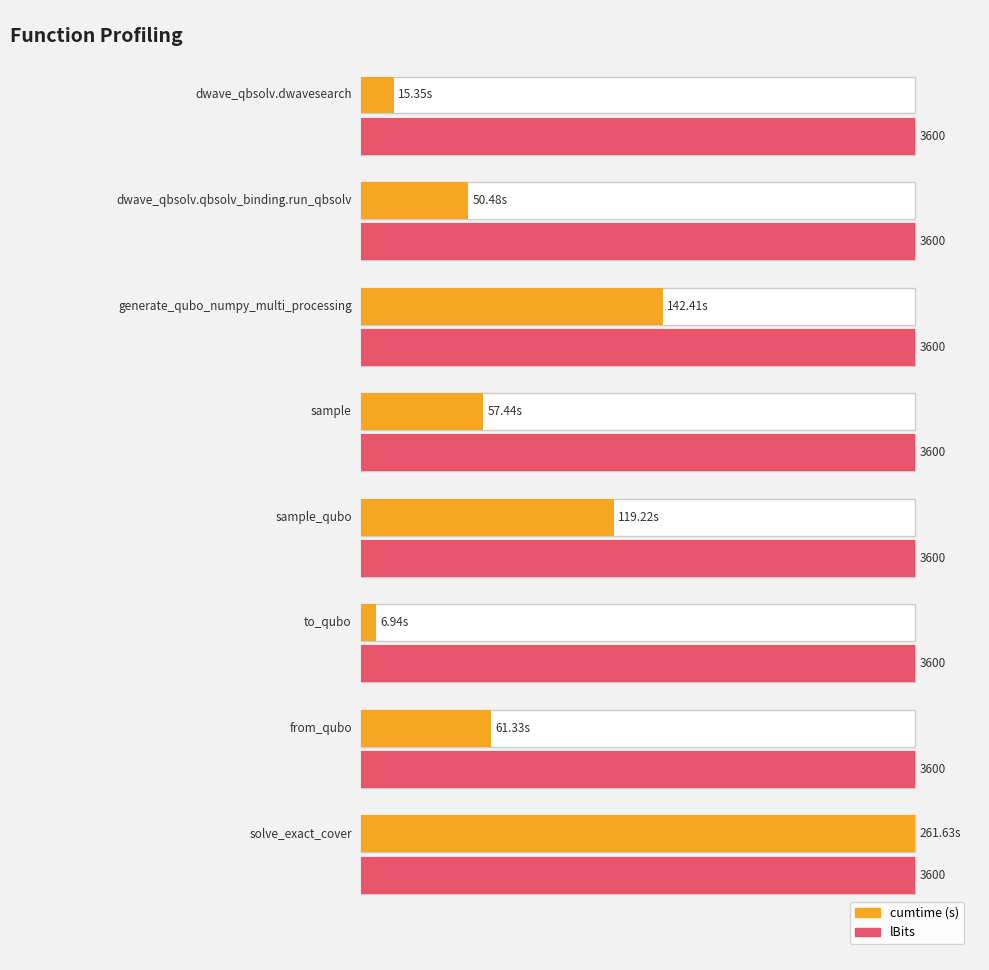

What position from the right is sample?

5